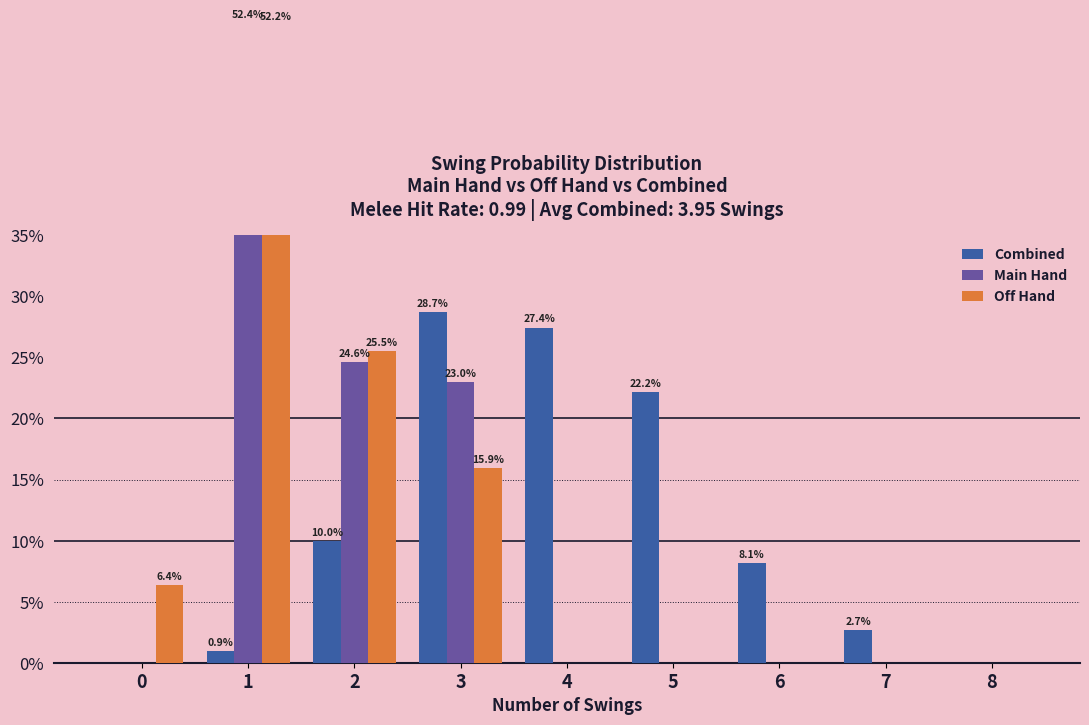

How many bars are there in total?

27